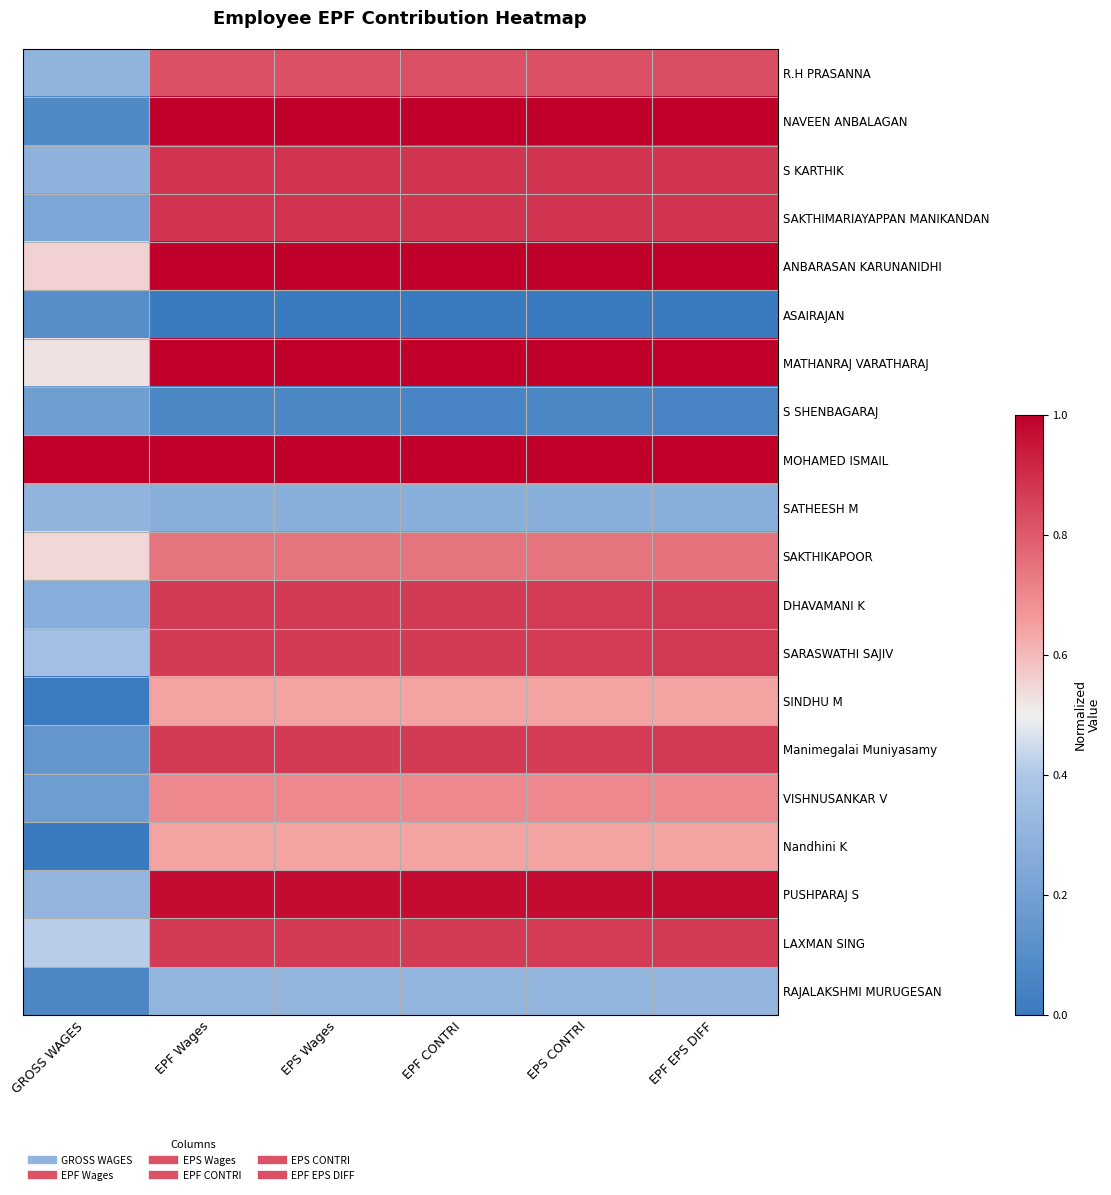

Reading right to left, list all the values displayed in this chart.

R.H PRASANNA: EPF EPS DIFF=0.8	EPS CONTRI=0.8	EPF CONTRI=0.8	EPS Wages=0.8	EPF Wages=0.8	GROSS WAGES=0.3
NAVEEN ANBALAGAN: EPF EPS DIFF=1.0	EPS CONTRI=1.0	EPF CONTRI=1.0	EPS Wages=1.0	EPF Wages=1.0	GROSS WAGES=0.1
S KARTHIK: EPF EPS DIFF=0.9	EPS CONTRI=0.9	EPF CONTRI=0.9	EPS Wages=0.9	EPF Wages=0.9	GROSS WAGES=0.3
SAKTHIMARIAYAPPAN MANIKANDAN: EPF EPS DIFF=0.9	EPS CONTRI=0.9	EPF CONTRI=0.9	EPS Wages=0.9	EPF Wages=0.9	GROSS WAGES=0.2
ANBARASAN KARUNANIDHI: EPF EPS DIFF=1.0	EPS CONTRI=1.0	EPF CONTRI=1.0	EPS Wages=1.0	EPF Wages=1.0	GROSS WAGES=0.6
ASAIRAJAN: EPF EPS DIFF=0.0	EPS CONTRI=0.0	EPF CONTRI=0.0	EPS Wages=0.0	EPF Wages=0.0	GROSS WAGES=0.1
MATHANRAJ VARATHARAJ: EPF EPS DIFF=1.0	EPS CONTRI=1.0	EPF CONTRI=1.0	EPS Wages=1.0	EPF Wages=1.0	GROSS WAGES=0.5
S SHENBAGARAJ: EPF EPS DIFF=0.1	EPS CONTRI=0.1	EPF CONTRI=0.1	EPS Wages=0.1	EPF Wages=0.1	GROSS WAGES=0.2
MOHAMED ISMAIL: EPF EPS DIFF=1.0	EPS CONTRI=1.0	EPF CONTRI=1.0	EPS Wages=1.0	EPF Wages=1.0	GROSS WAGES=1.0
SATHEESH M: EPF EPS DIFF=0.3	EPS CONTRI=0.3	EPF CONTRI=0.3	EPS Wages=0.3	EPF Wages=0.3	GROSS WAGES=0.3
SAKTHIKAPOOR: EPF EPS DIFF=0.7	EPS CONTRI=0.7	EPF CONTRI=0.7	EPS Wages=0.7	EPF Wages=0.7	GROSS WAGES=0.5
DHAVAMANI K: EPF EPS DIFF=0.9	EPS CONTRI=0.9	EPF CONTRI=0.9	EPS Wages=0.9	EPF Wages=0.9	GROSS WAGES=0.3
SARASWATHI SAJIV: EPF EPS DIFF=0.9	EPS CONTRI=0.9	EPF CONTRI=0.9	EPS Wages=0.9	EPF Wages=0.9	GROSS WAGES=0.4
SINDHU M: EPF EPS DIFF=0.6	EPS CONTRI=0.6	EPF CONTRI=0.6	EPS Wages=0.6	EPF Wages=0.6	GROSS WAGES=0.0
Manimegalai Muniyasamy: EPF EPS DIFF=0.9	EPS CONTRI=0.9	EPF CONTRI=0.9	EPS Wages=0.9	EPF Wages=0.9	GROSS WAGES=0.1
VISHNUSANKAR V: EPF EPS DIFF=0.7	EPS CONTRI=0.7	EPF CONTRI=0.7	EPS Wages=0.7	EPF Wages=0.7	GROSS WAGES=0.2
Nandhini K: EPF EPS DIFF=0.6	EPS CONTRI=0.6	EPF CONTRI=0.6	EPS Wages=0.6	EPF Wages=0.6	GROSS WAGES=0.0
PUSHPARAJ S: EPF EPS DIFF=1.0	EPS CONTRI=1.0	EPF CONTRI=1.0	EPS Wages=1.0	EPF Wages=1.0	GROSS WAGES=0.3
LAXMAN SING: EPF EPS DIFF=0.9	EPS CONTRI=0.9	EPF CONTRI=0.9	EPS Wages=0.9	EPF Wages=0.9	GROSS WAGES=0.4
RAJALAKSHMI MURUGESAN: EPF EPS DIFF=0.3	EPS CONTRI=0.3	EPF CONTRI=0.3	EPS Wages=0.3	EPF Wages=0.3	GROSS WAGES=0.1